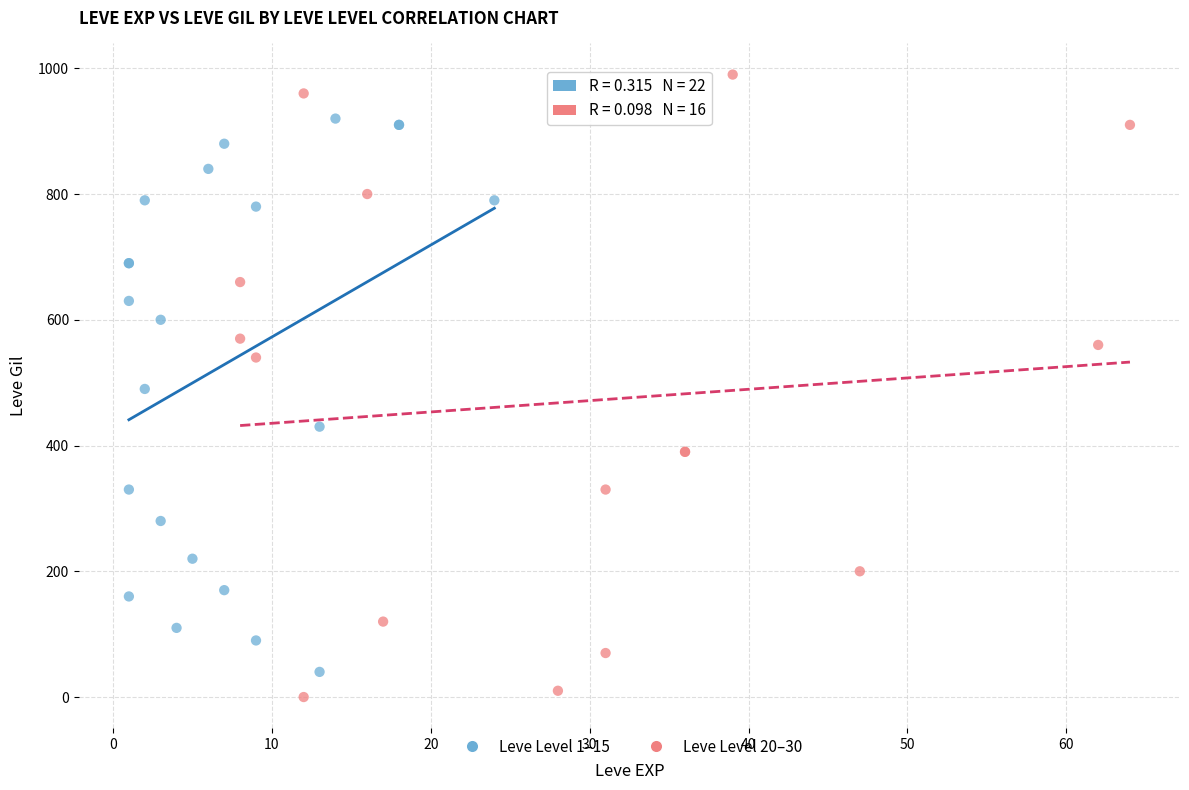

Which series has the widest spread of Y values?

Leve Level 20–30